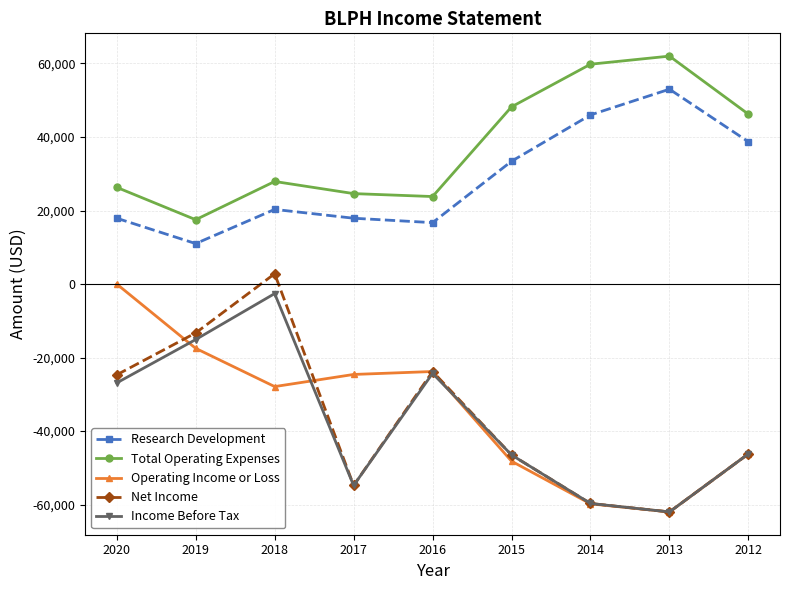

True or false: Research Development and Income Before Tax intersect in this chart.

False